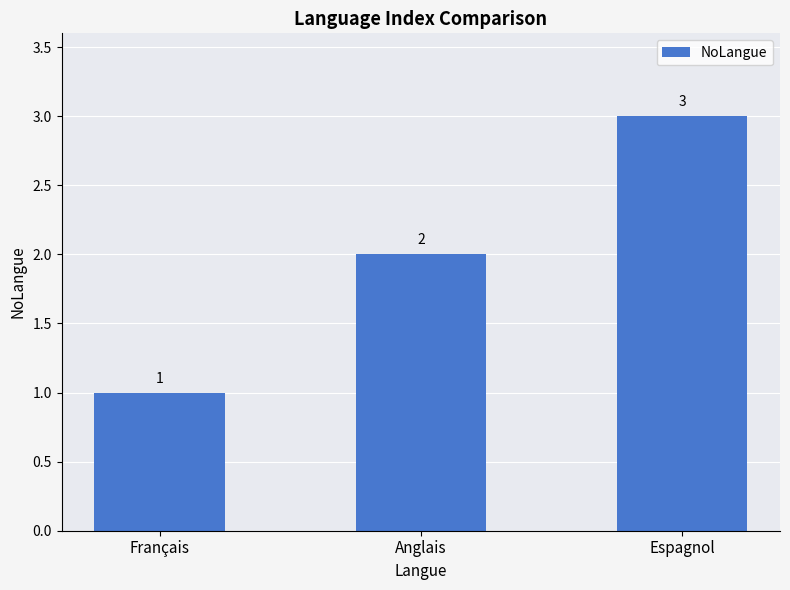

What is the change in value from Français to Espagnol?

+2